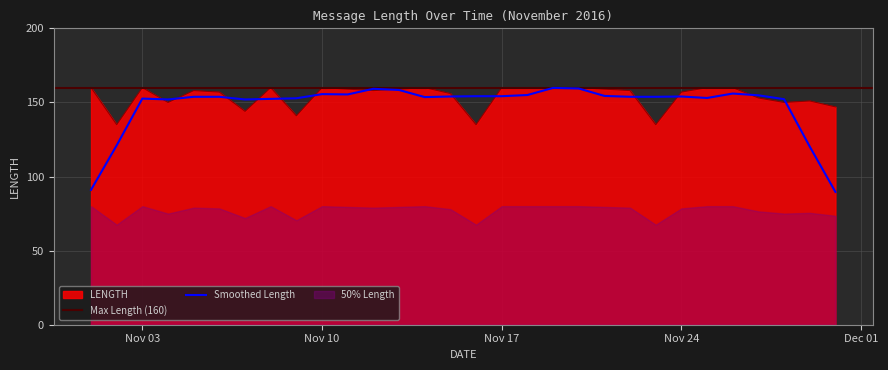

Reading right to left, transcribe all the data shown in this chart.

147	151	150	153	160	160	157	135	158	159	160	160	160	160	135	156	160	159	158	159	160	141	160	144	157	158	150	160	135	160